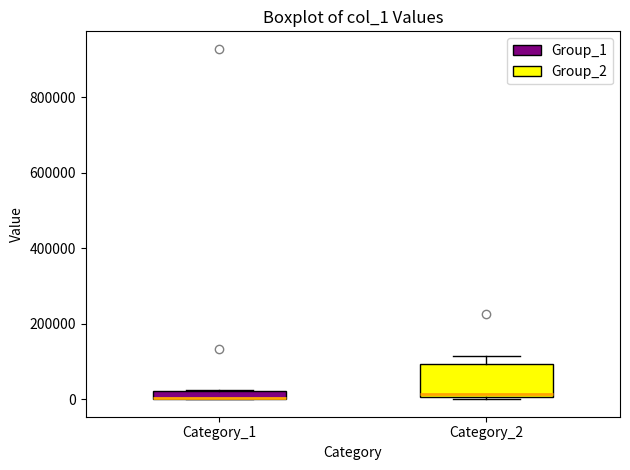

Comparing the boxes themselves (not the whiskers), which one is the tallest?

Category_2